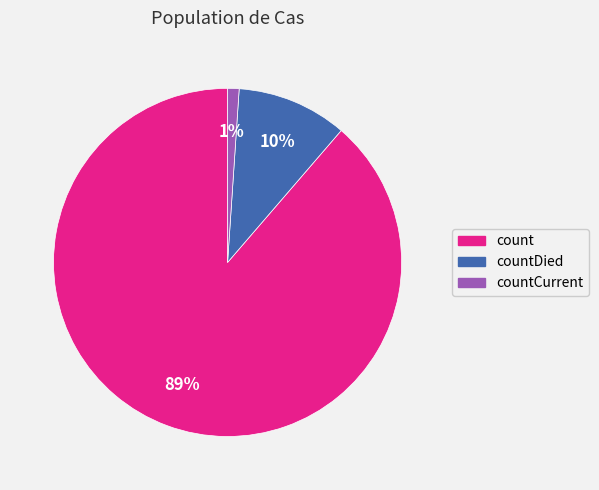

Combined, do countCurrent and count account for over 50%?

Yes